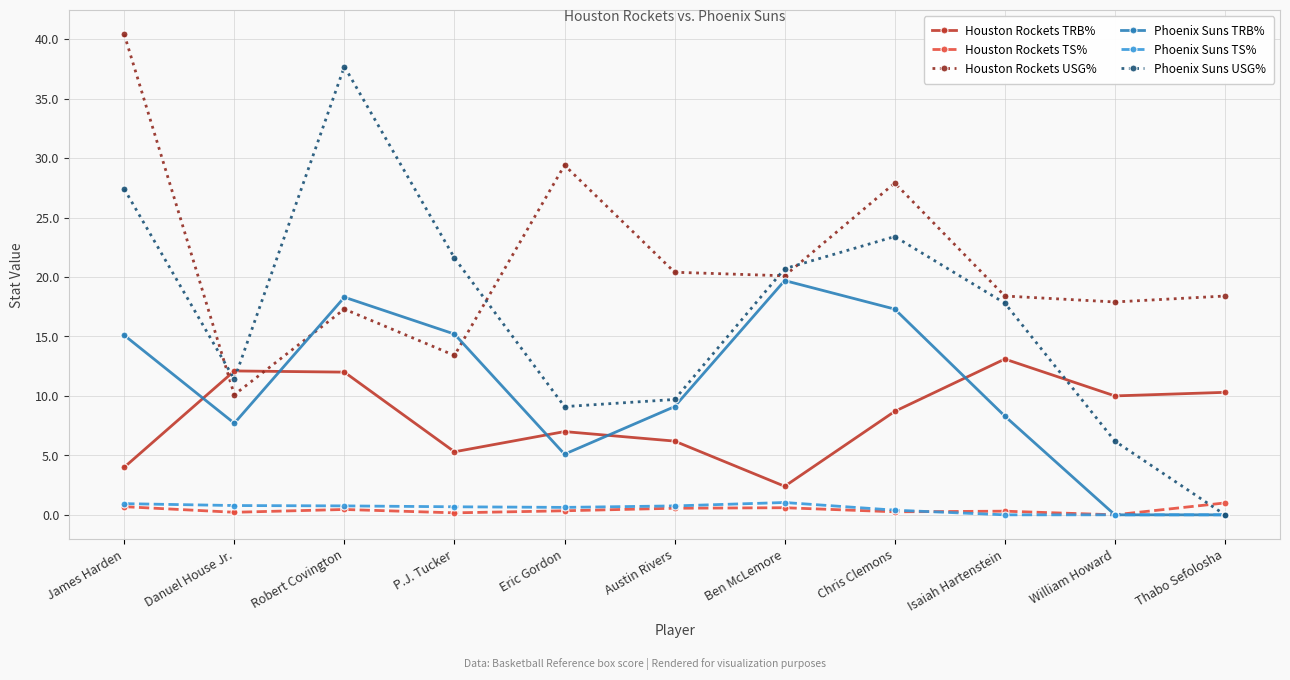

Which category has the highest value across all series?

James Harden